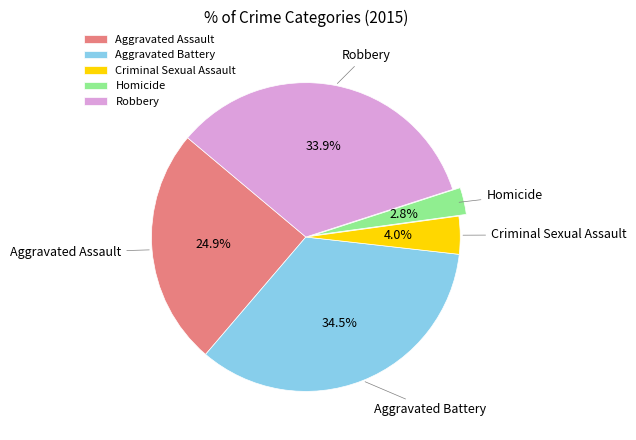

To the nearest percent, what is the average slice percentage?

20%